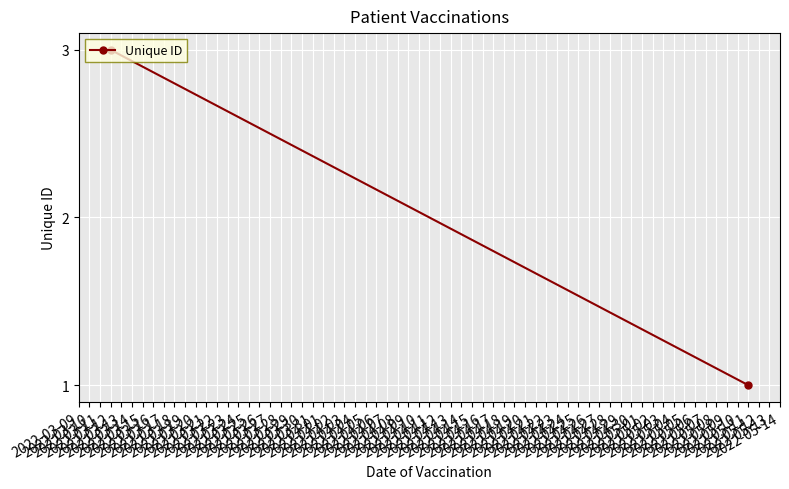

Reading left to right, list all the values displayed in this chart.

3	1